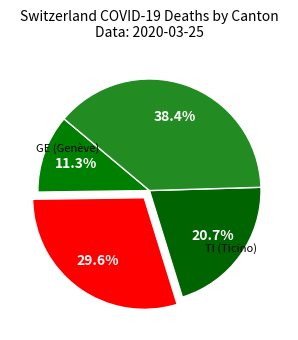

Which category has the biggest portion of the pie?

CH_total